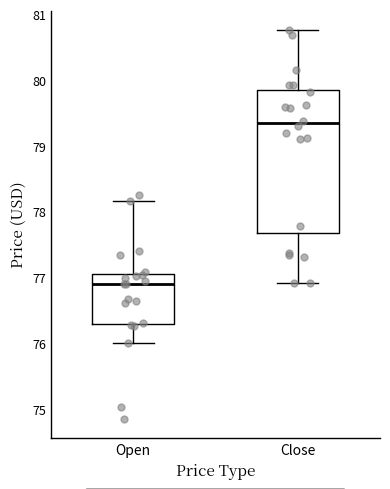

Reading left to right, read every box against the y-axis: the position of its median line, the range the box covers, and the ends of its whiskers. The values are not printed on the chart, so give them approximately, as read against the axis.

Open: median 76.9, box 76.3 to 77.1, whiskers 76.0 to 78.2
Close: median 79.3, box 77.7 to 79.8, whiskers 76.9 to 80.8